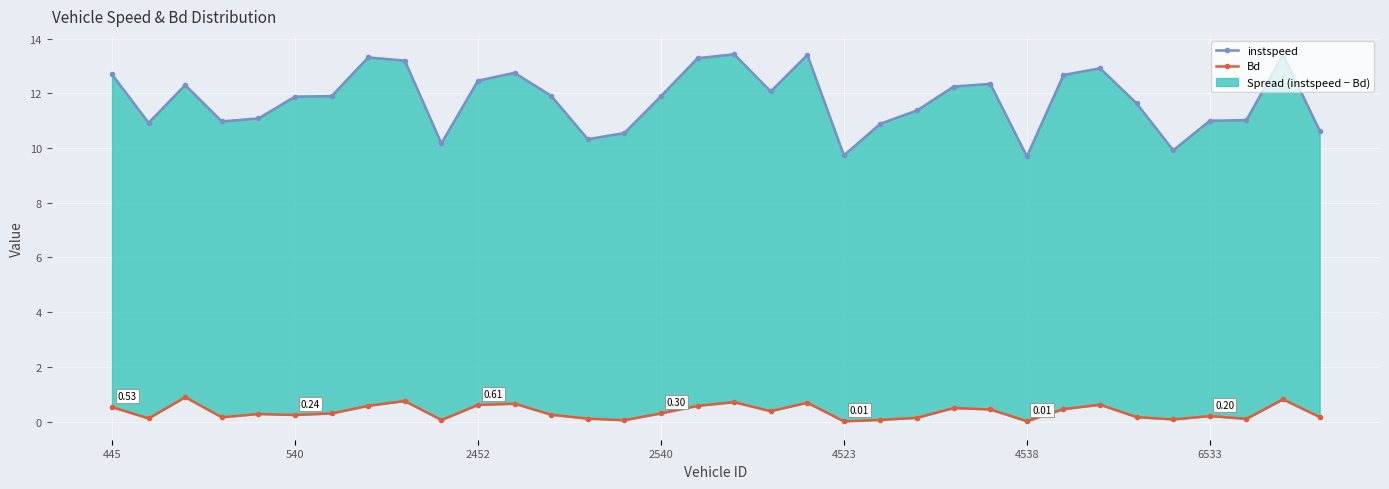

Is it true that Bd equals 0.2 at 28?

True